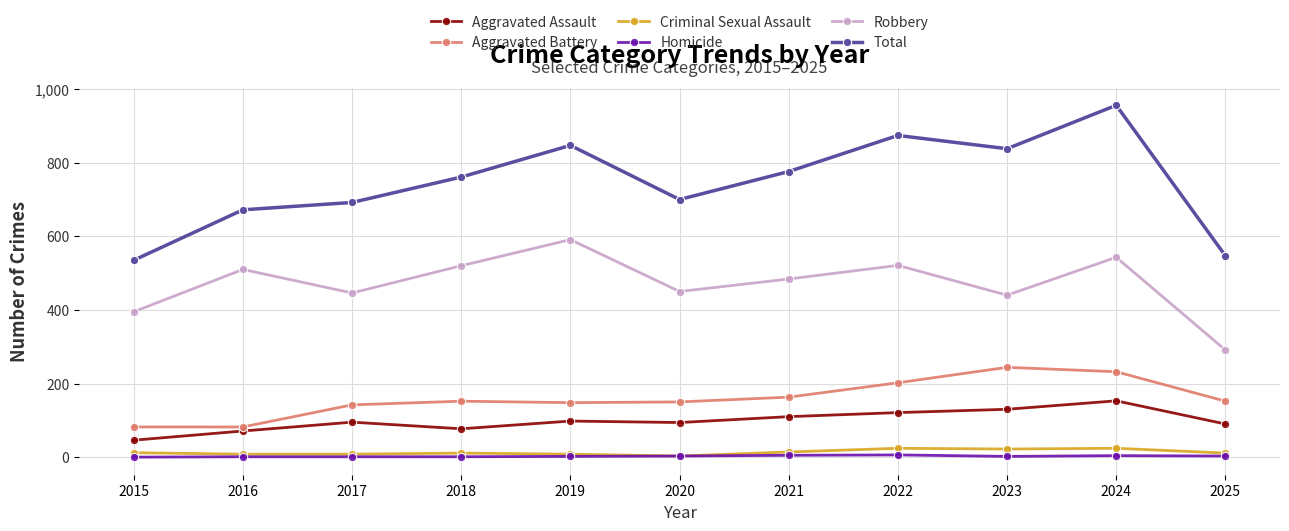

What is the sum of the Homicide values at 2020 and 2015?

3